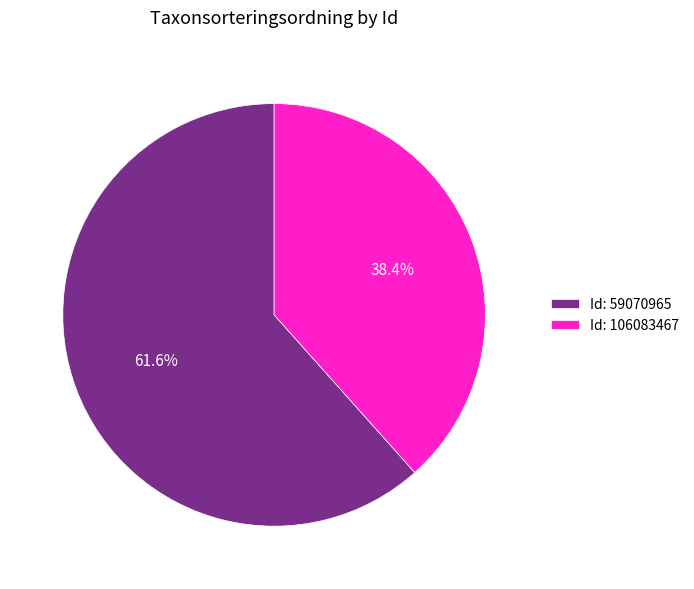

Between Id: 59070965 and Id: 106083467, which is larger?

Id: 59070965